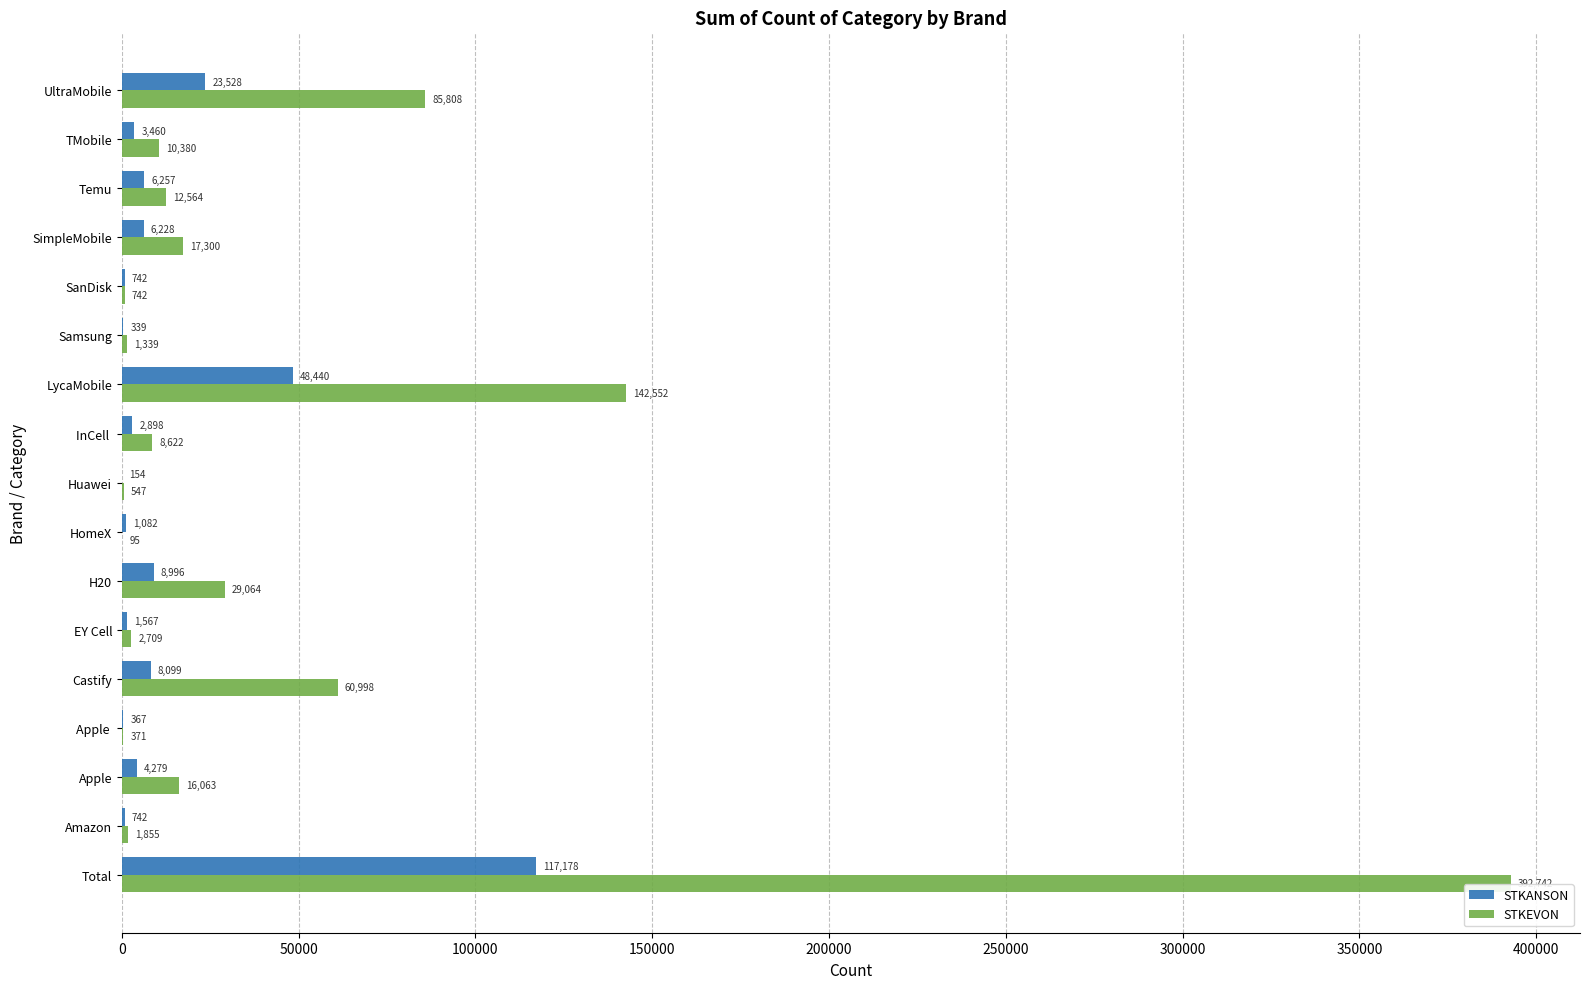

Is the value of STKANSON at Samsung greater than the value of STKEVON at HomeX?

Yes